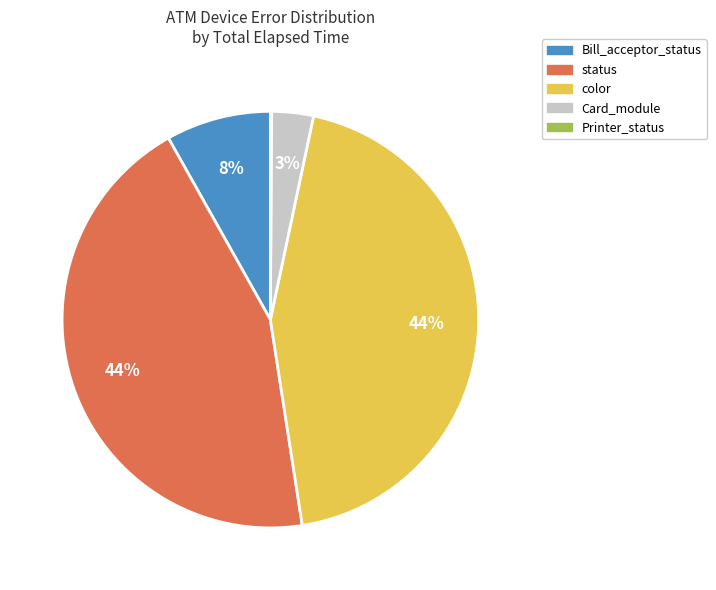

To the nearest percent, what is the difference between the largest and smallest slice percentages?

44%